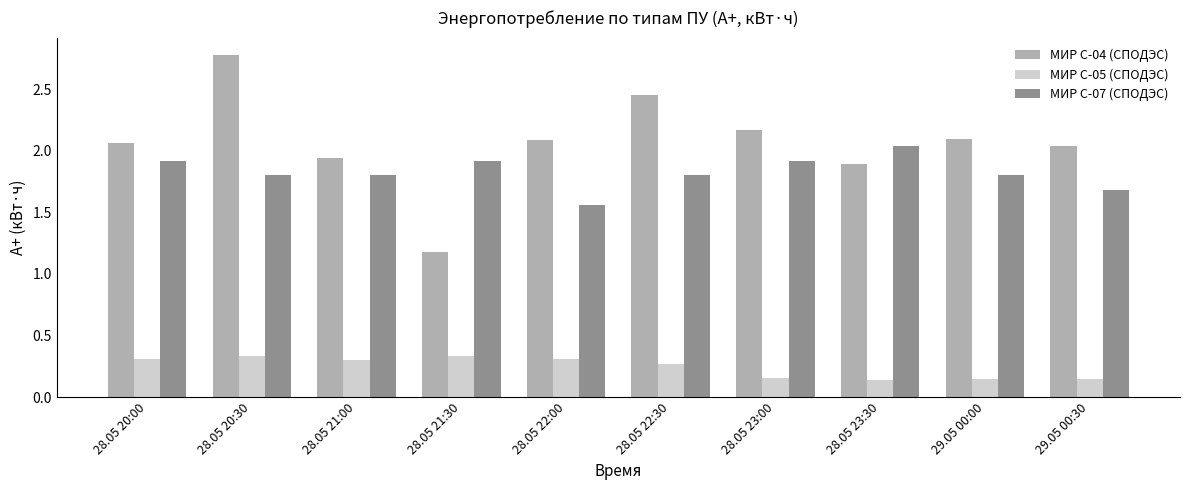

What is the sum of the МИР С-07 (СПОДЭС) values at 28.05 21:00 and 29.05 00:00?

3.6